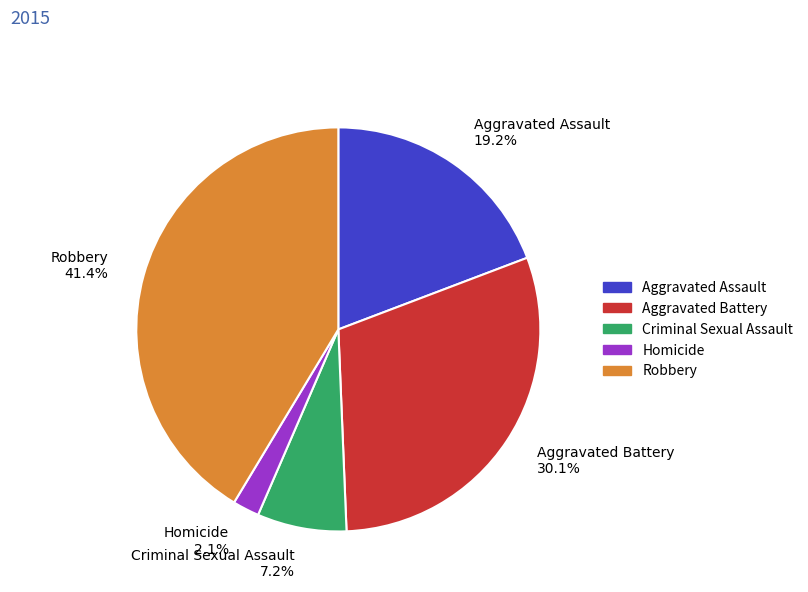

How many segments does this pie chart have?

5